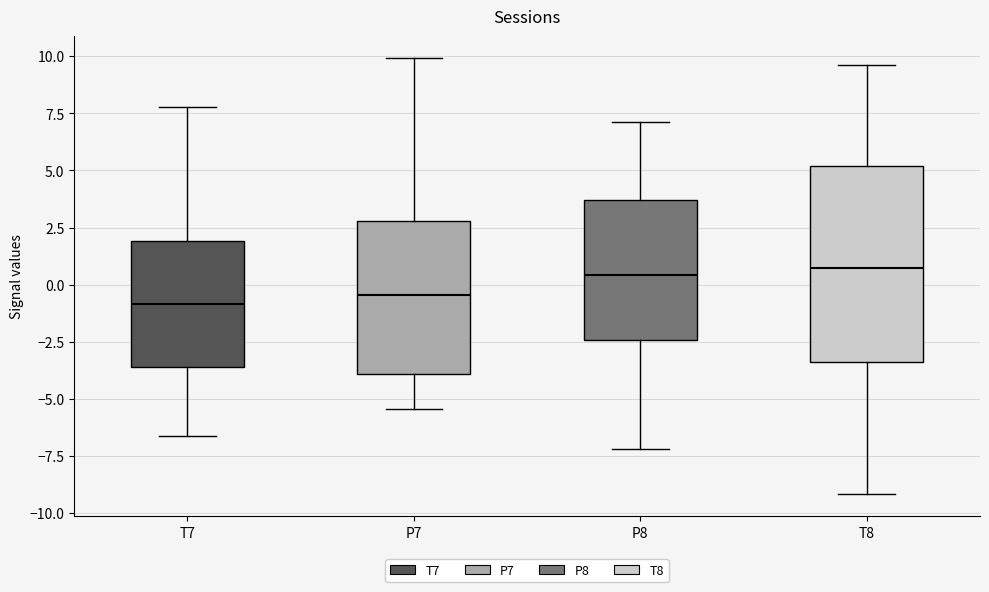

Reading left to right, read every box against the y-axis: the position of its median line, the range the box covers, and the ends of its whiskers. The values are not printed on the chart, so give them approximately, as read against the axis.

T7: median -1.0, box -3.5 to 2.0, whiskers -6.5 to 8.0
P7: median -0.5, box -4.0 to 3.0, whiskers -5.5 to 10.0
P8: median 0.5, box -2.5 to 3.5, whiskers -7.0 to 7.0
T8: median 0.5, box -3.5 to 5.0, whiskers -9.0 to 9.5